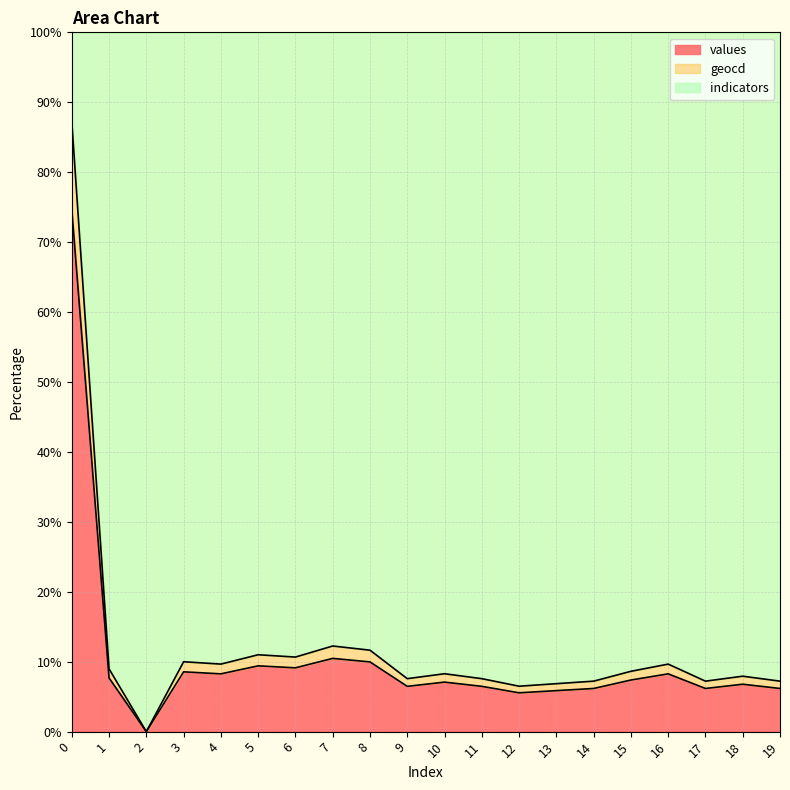

What is the difference between the maximum and minimum values in the values series?

74.7